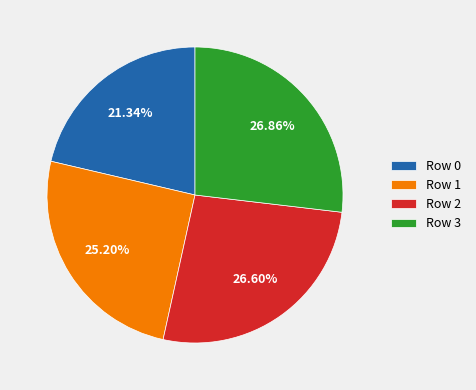

Combined, what portion of the pie is Row 1 and Row 3?

52.1%